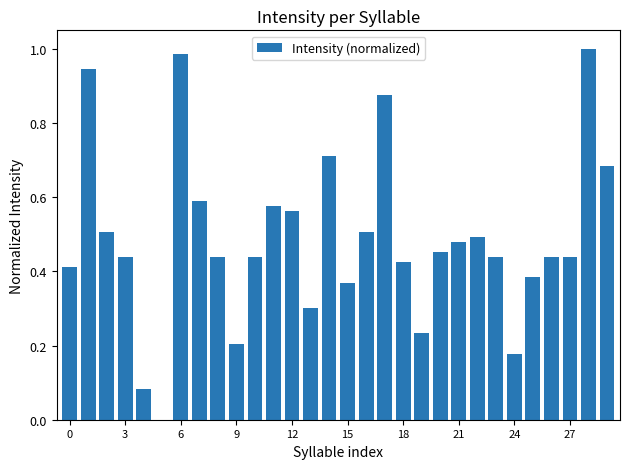

What is the sum of all values?

14.6